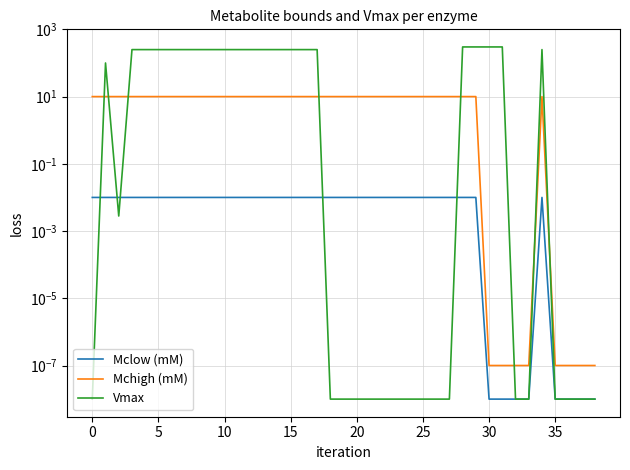

What is the sum of all Mchigh (mM) values?

310.0